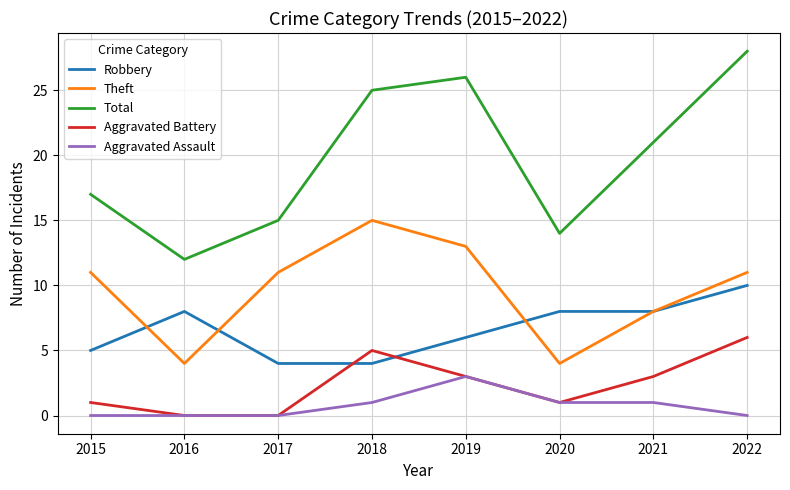

Does the chart have visible grid lines?

Yes